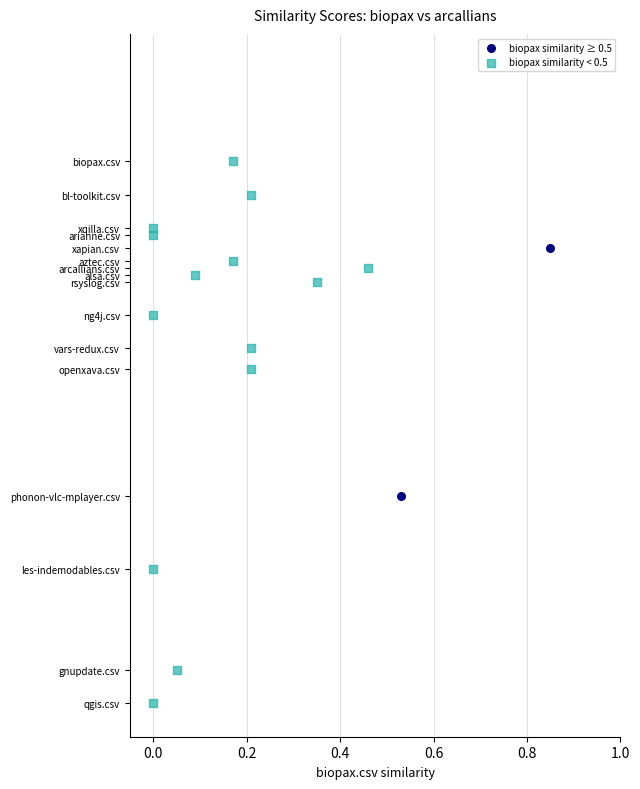

Which series reaches the minimum Y coordinate?

biopax similarity < 0.5